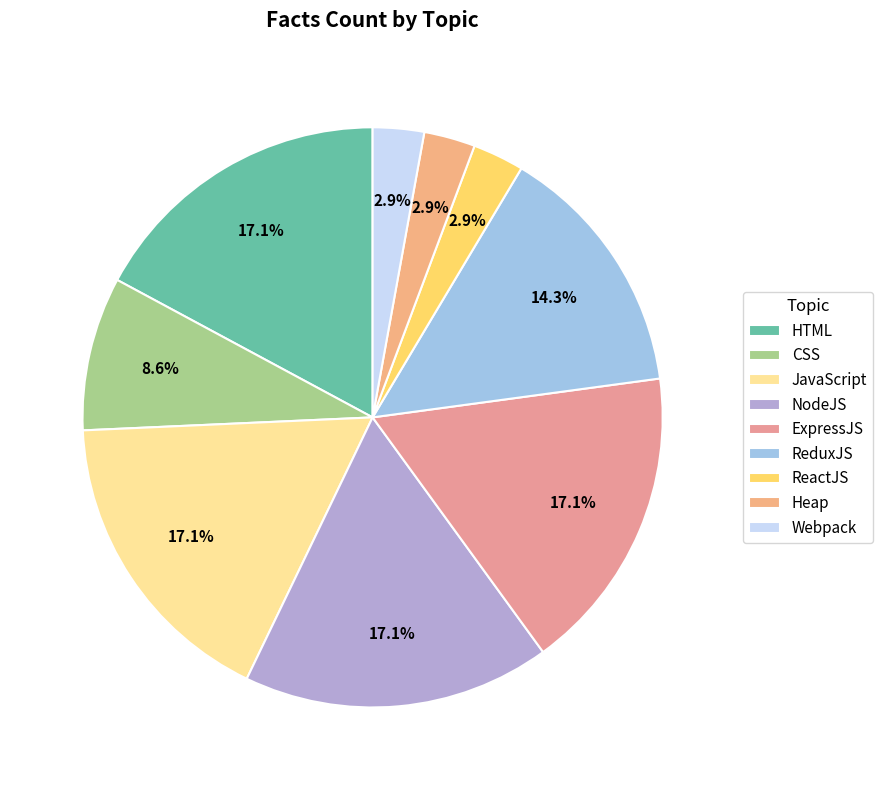

To the nearest percent, what is the difference between the largest and smallest slice percentages?

14%